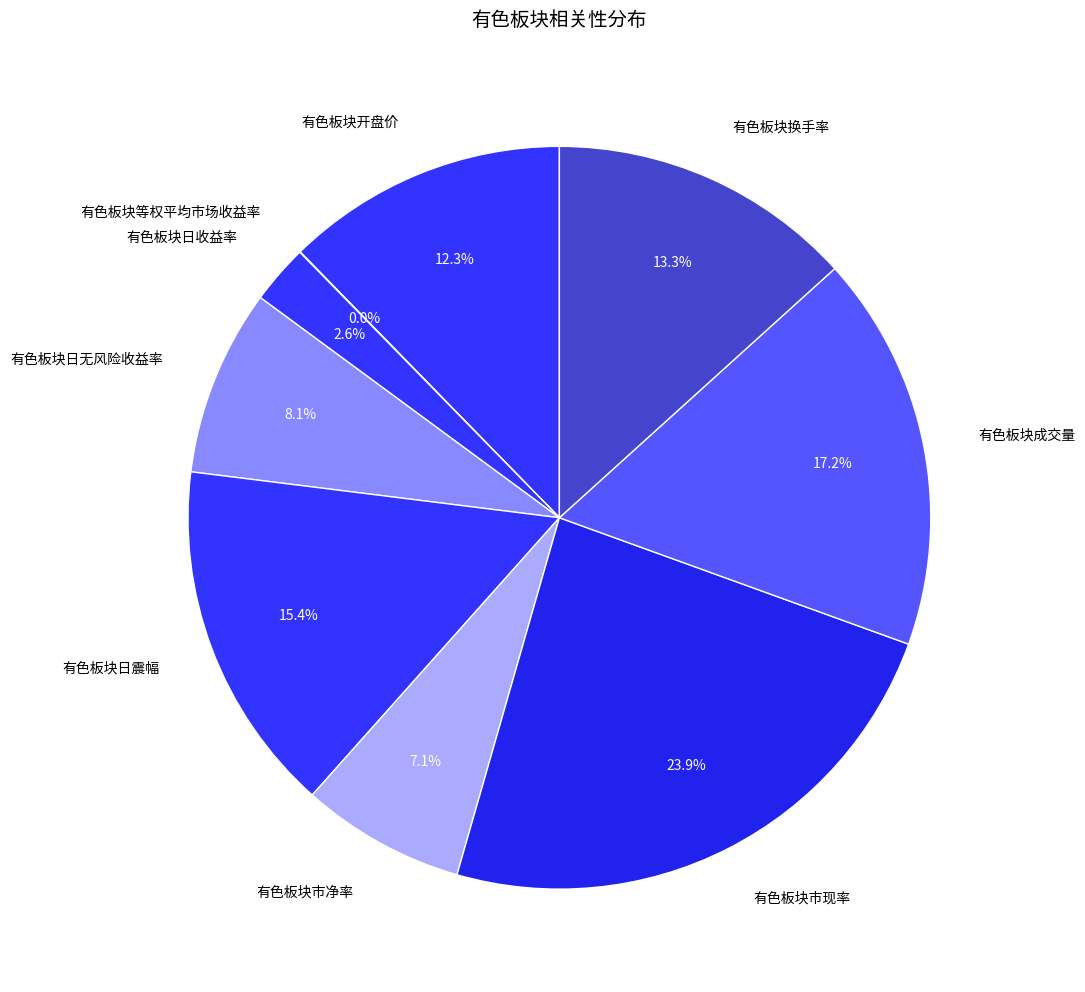

Is 有色板块日收益率 the majority of the pie?

No